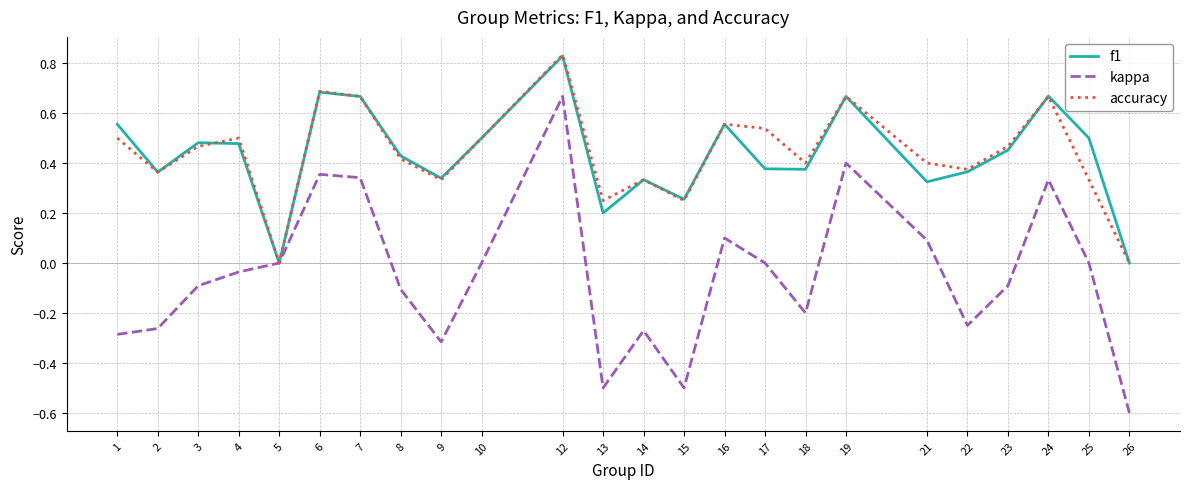

Which series changed the most between 4 and 8?

accuracy